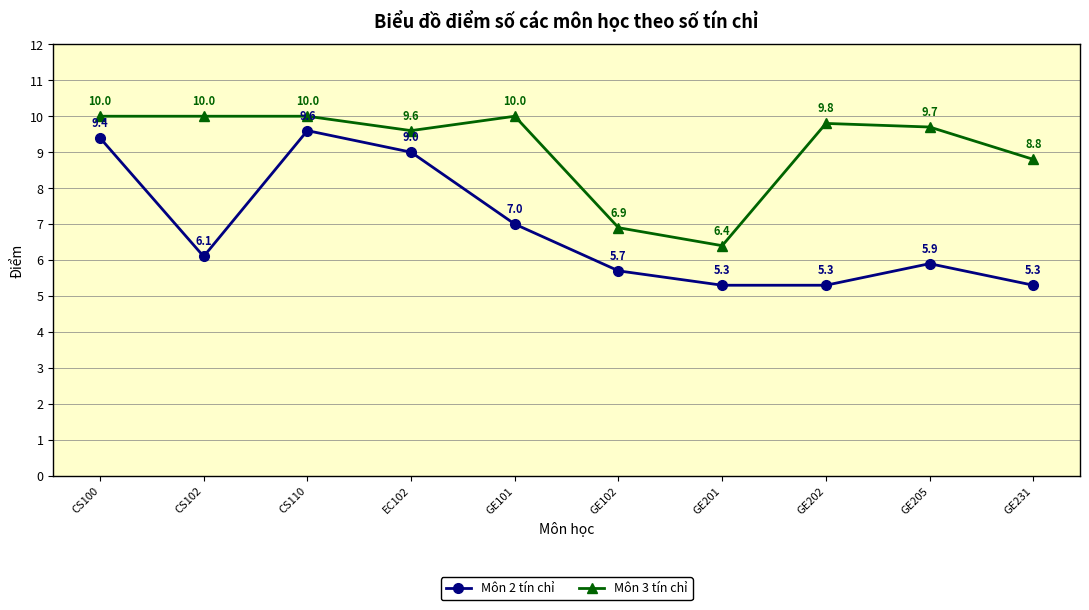

List the series in order of their overall mean, highest first.

Môn 3 tín chỉ, Môn 2 tín chỉ